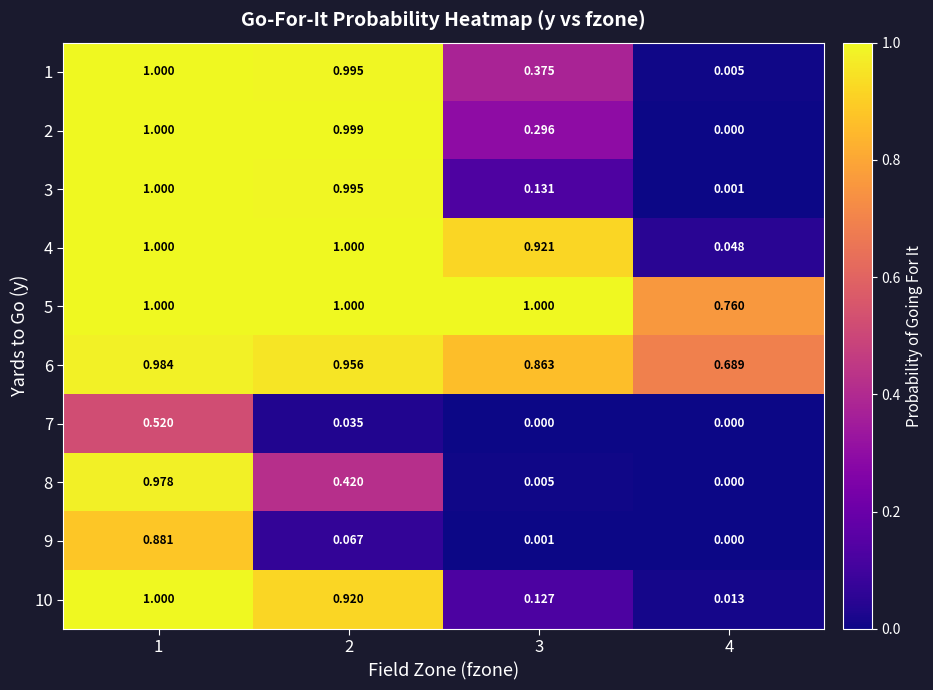

Which series has the largest total across all categories?

5